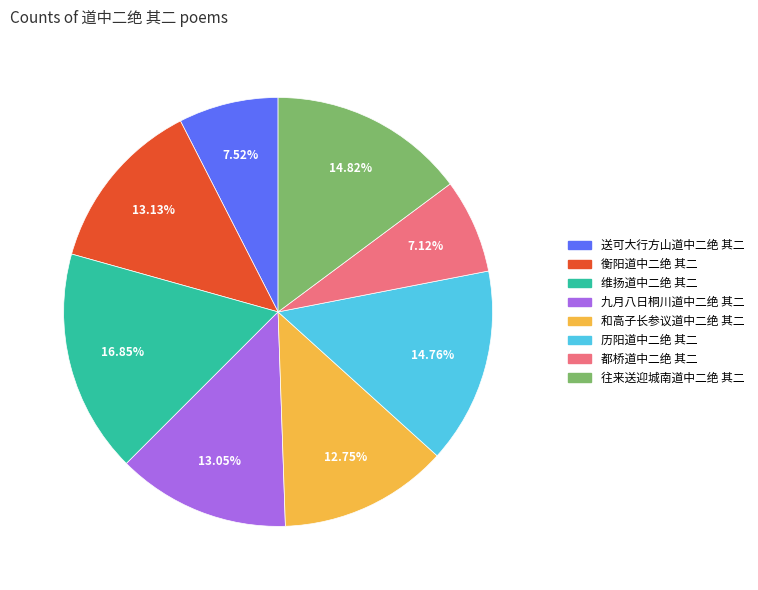

Which has a higher value, 维扬道中二绝 其二 or 送可大行方山道中二绝 其二?

维扬道中二绝 其二